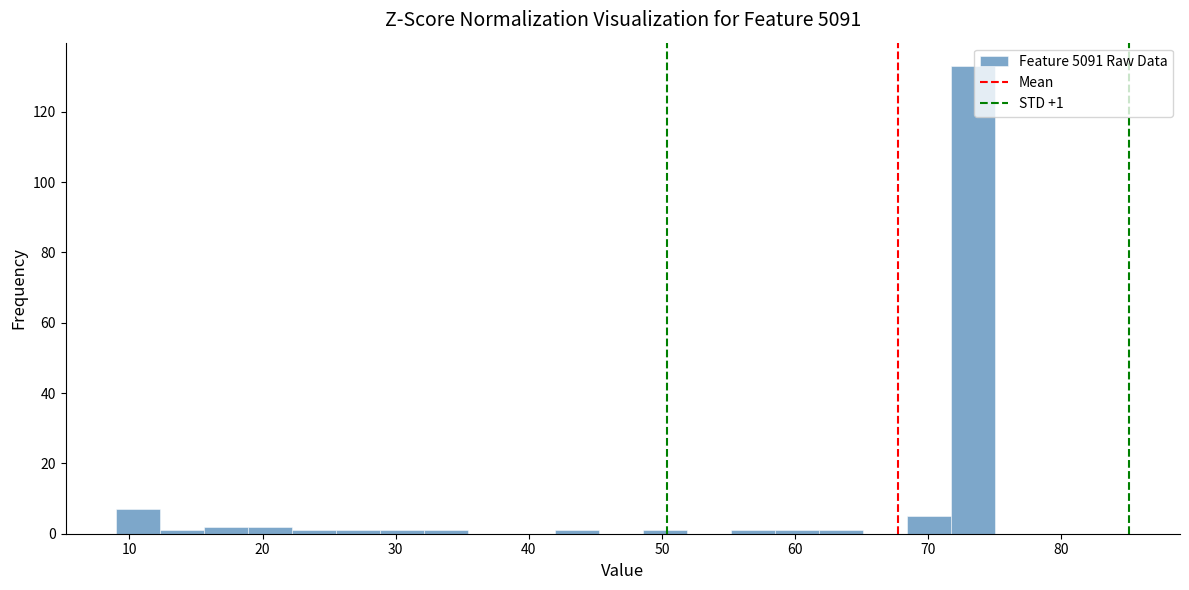

Around what value on the x-axis is the tallest bar? Give the approximate position of its centre, as read against the axis.

73